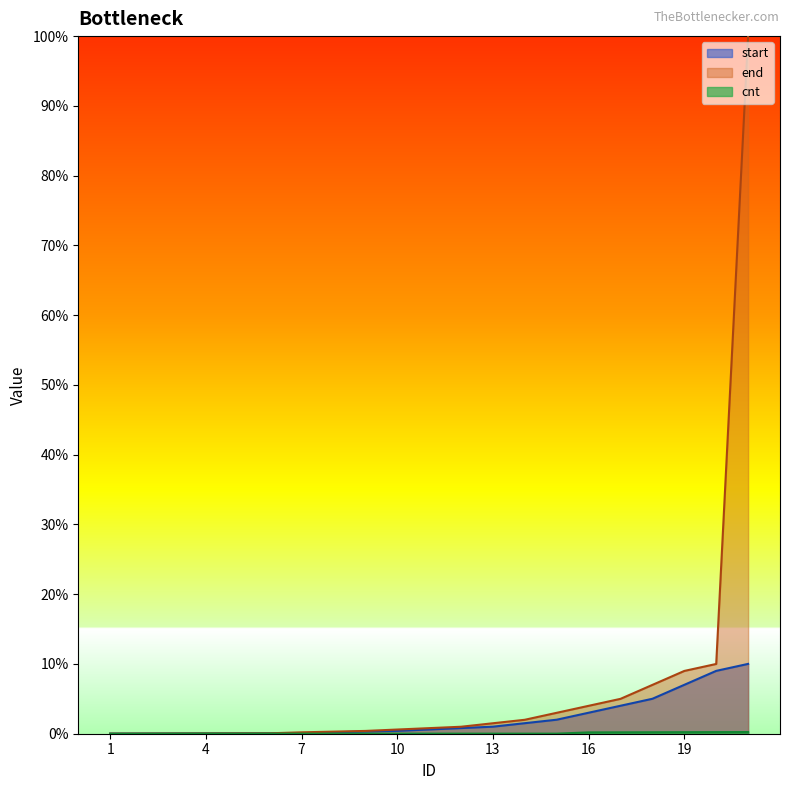

How many series are shown in this chart?

3